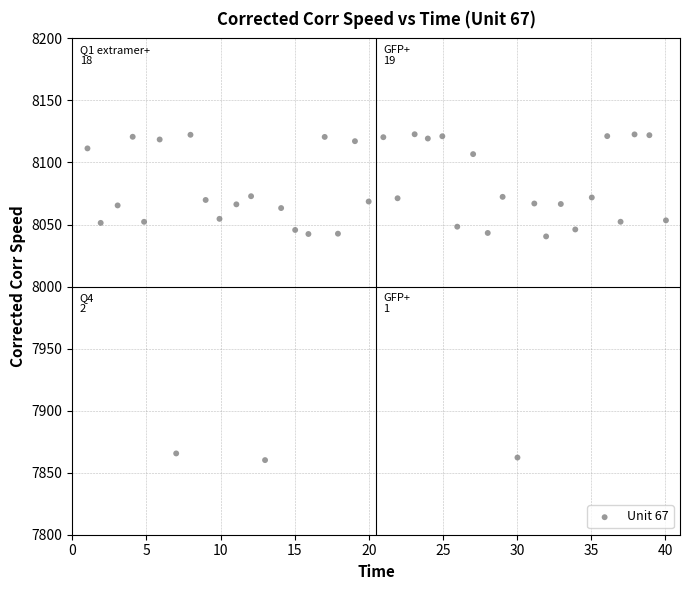

What is the range of X values (max minus min)?

39.0